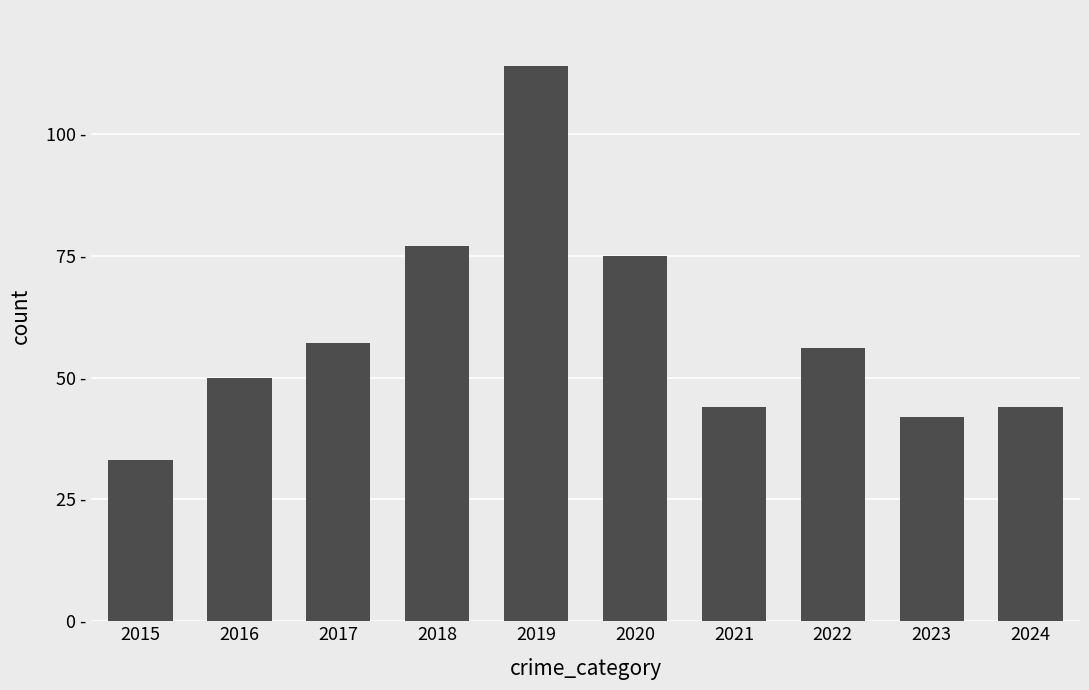

Does the chart contain any negative values?

No